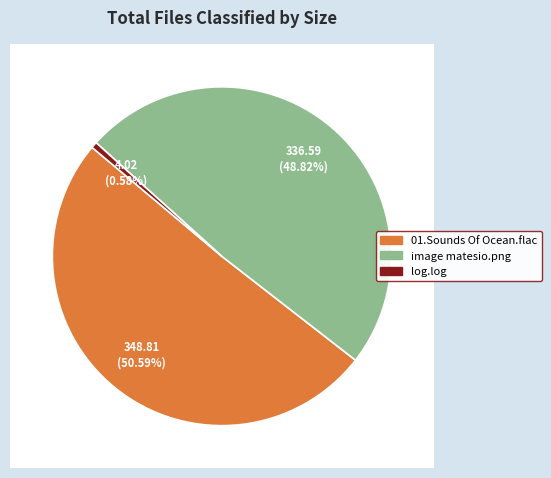

What is the majority slice?

01.Sounds Of Ocean.flac